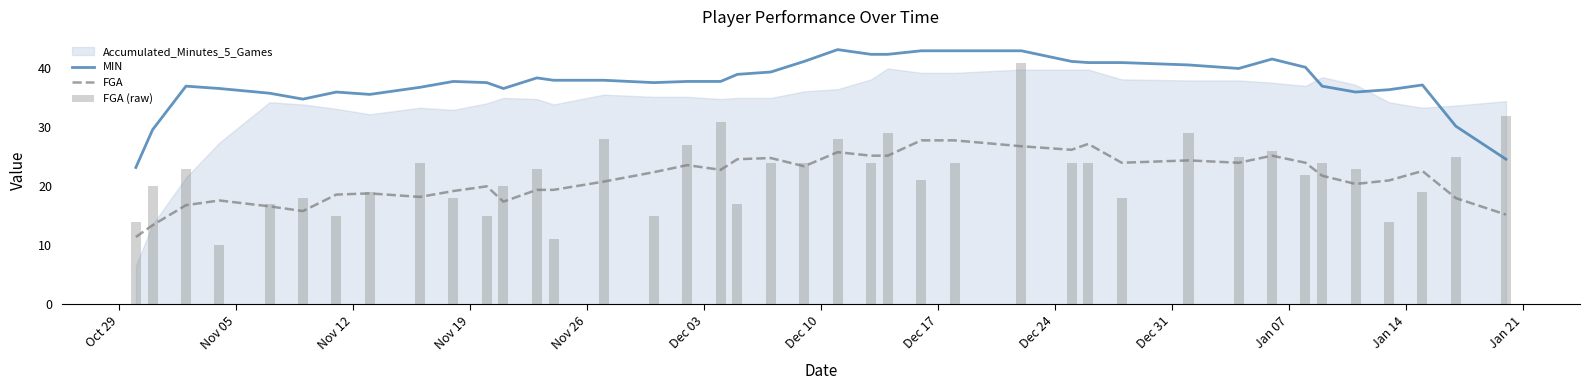

What is the difference between the maximum and minimum values in the MIN series?

20.0